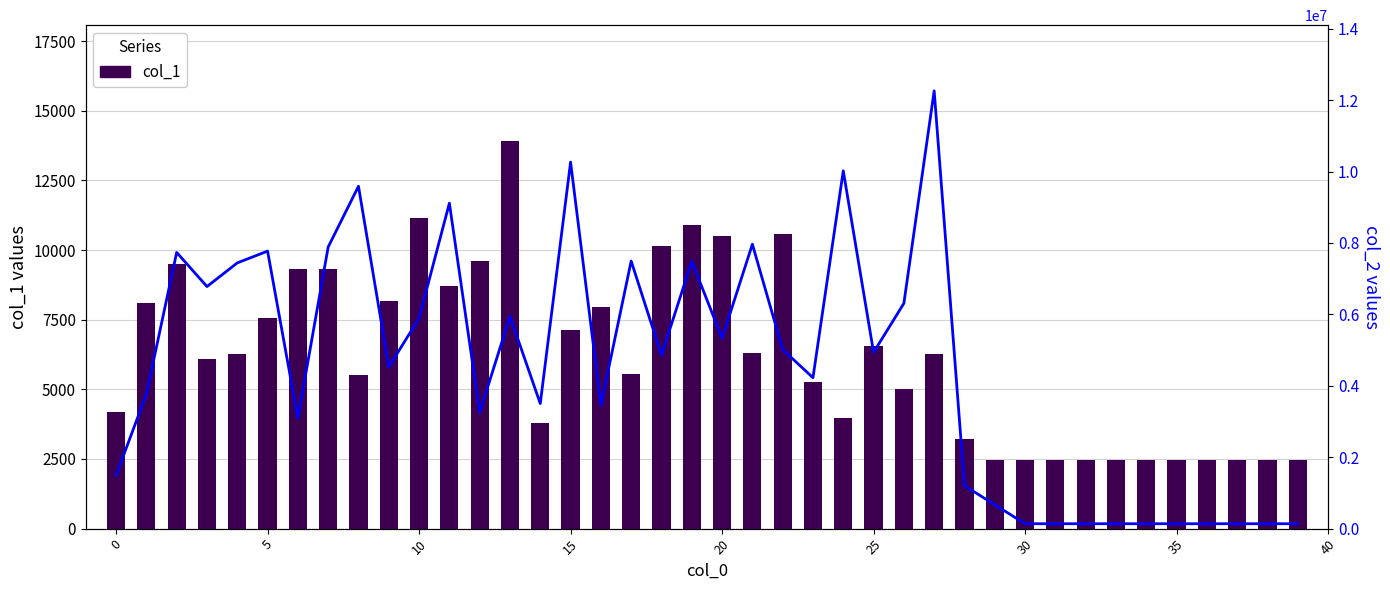

The value of col_2 at 16 is 5949106. True or false?

False